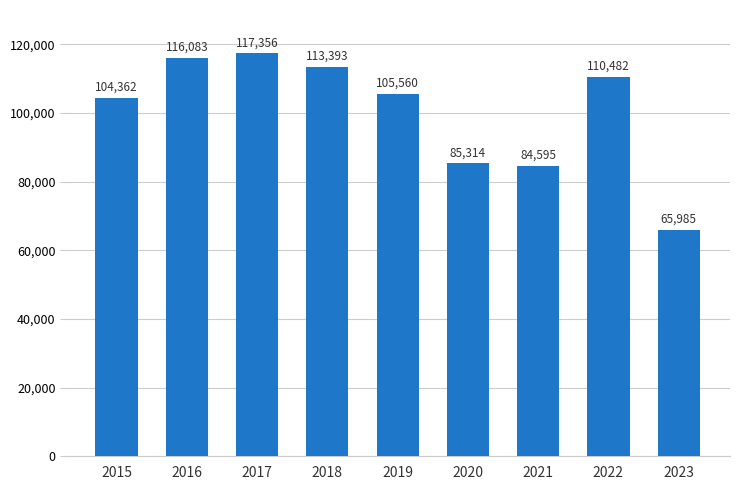

What is the average value?

100348